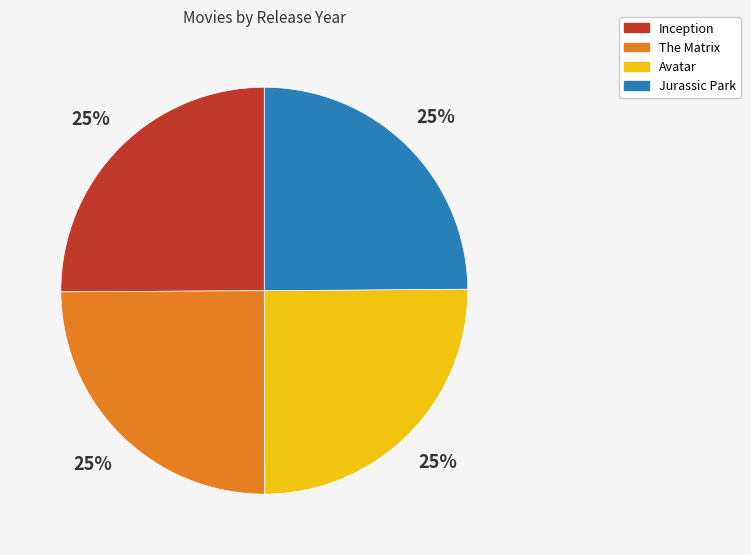

The Avatar slice represents 31% of the pie. True or false?

False